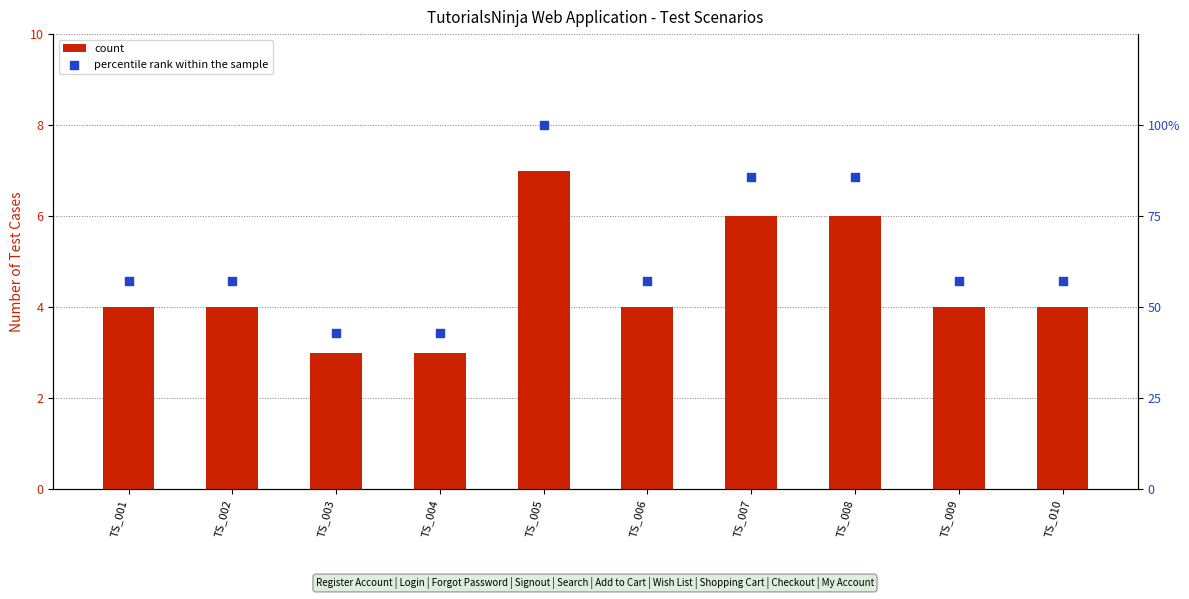

Which series has the largest Y range (max minus min)?

count